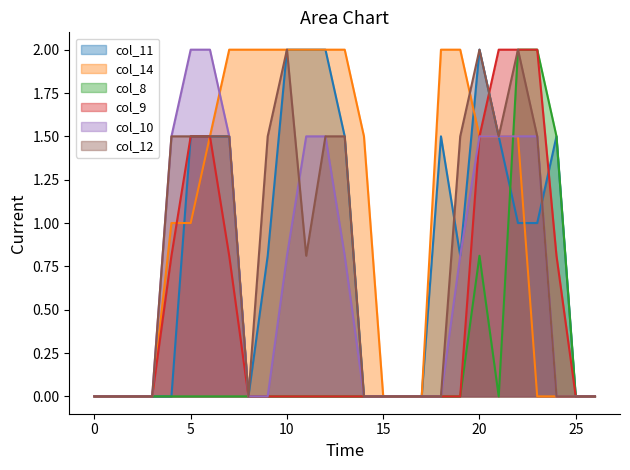

Does the chart have visible grid lines?

No